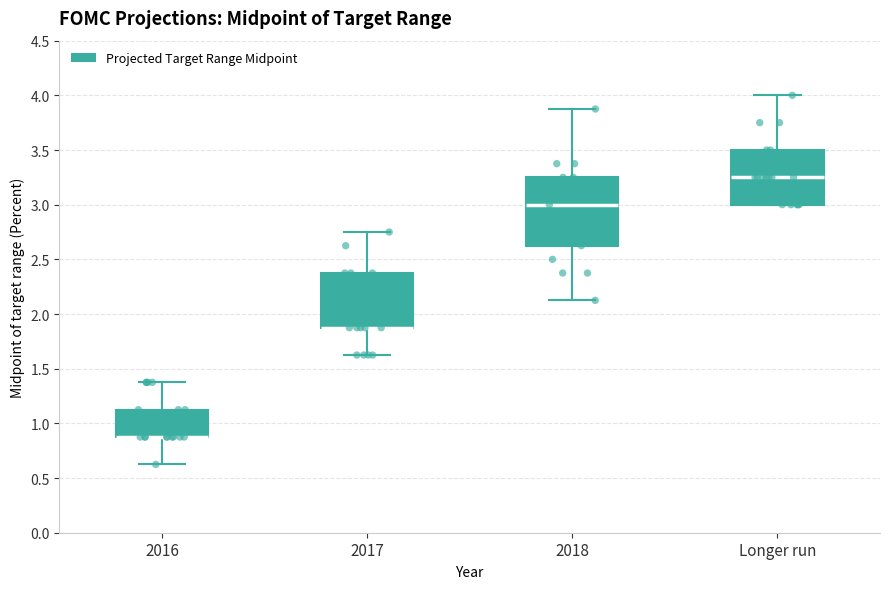

Reading left to right, transcribe this box plot: for each box, give where its median line is, the range the box spans, and where its two whiskers end, as read against the y-axis. The values are not printed on the chart, so give them approximately, as read against the axis.

2016: median 0.90 (drawn on the box's lower edge), box 0.90 to 1.15, whiskers 0.65 to 1.40
2017: median 1.90 (drawn on the box's lower edge), box 1.90 to 2.40, whiskers 1.65 to 2.75
2018: median 3.00, box 2.65 to 3.25, whiskers 2.15 to 3.90
Longer run: median 3.25, box 3.00 to 3.50, whiskers 3.00 to 4.00